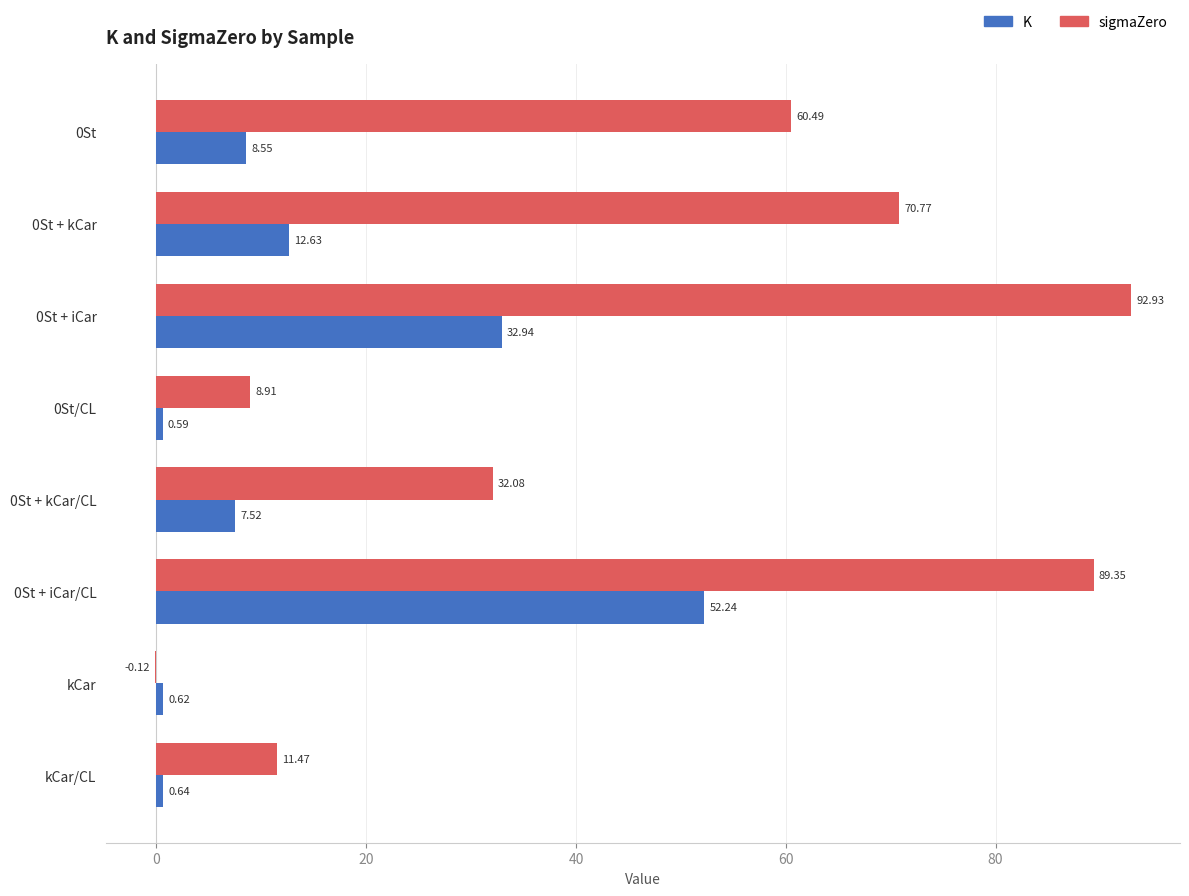

At which category is the sum across all series the highest?

0St + iCar/CL